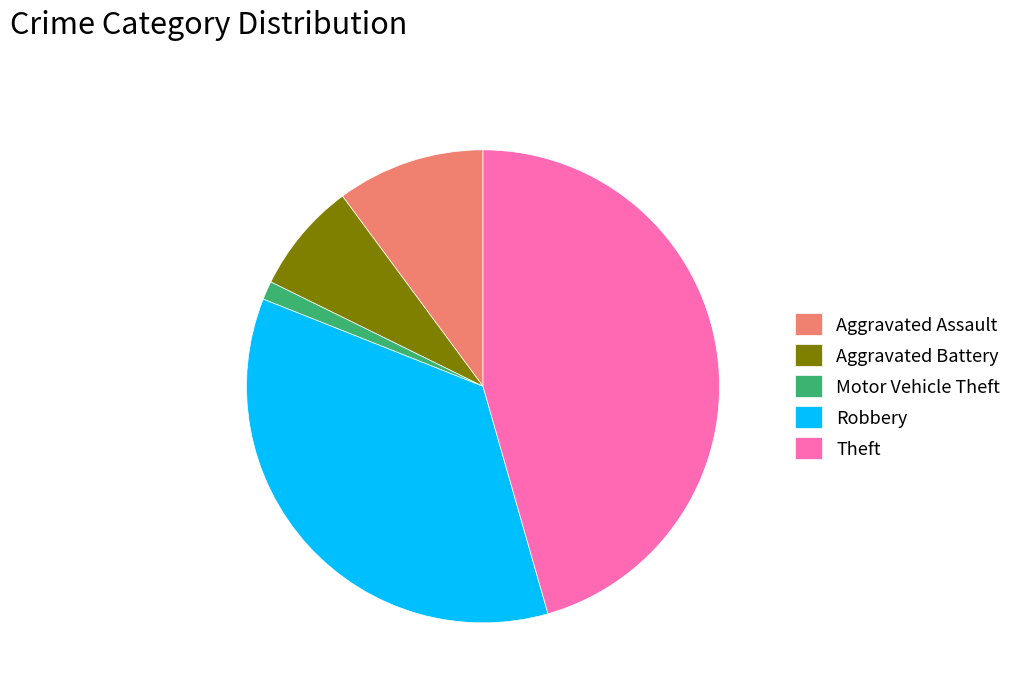

The Theft slice represents 46% of the pie. True or false?

True